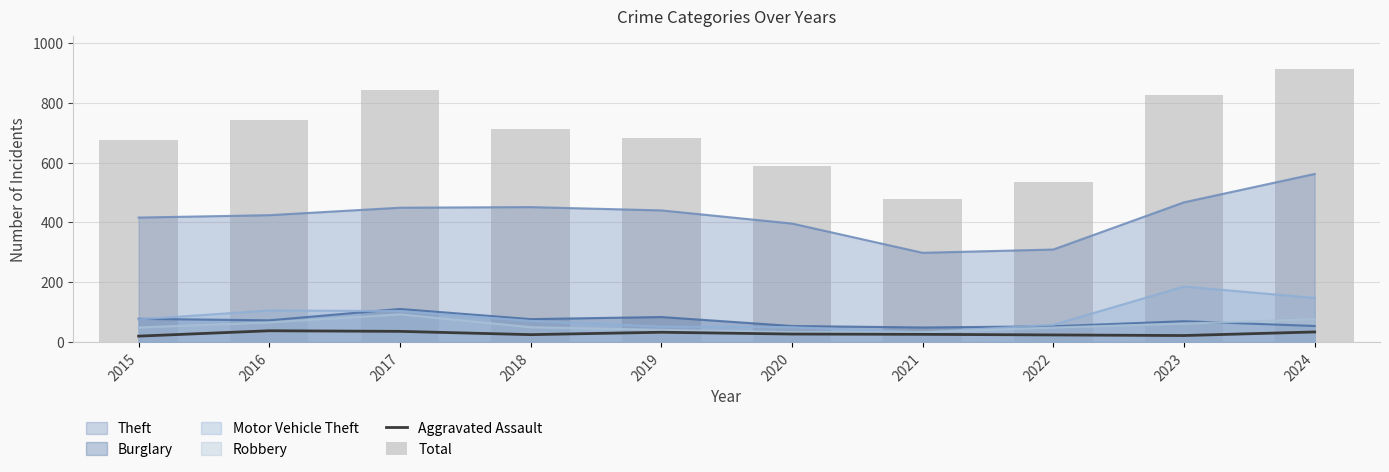

Is it true that Aggravated Assault equals 33 at 2024?

True